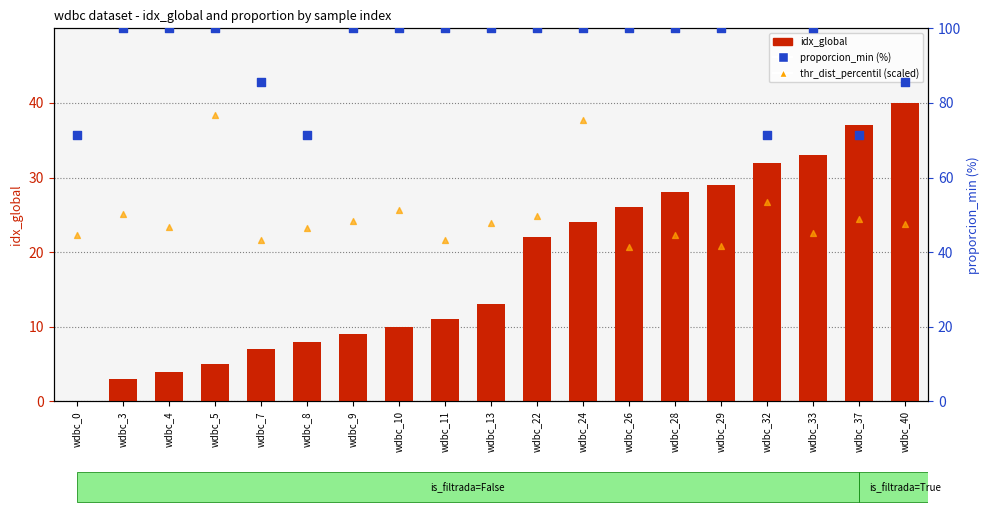

Which series contains the lowest Y value?

idx_global